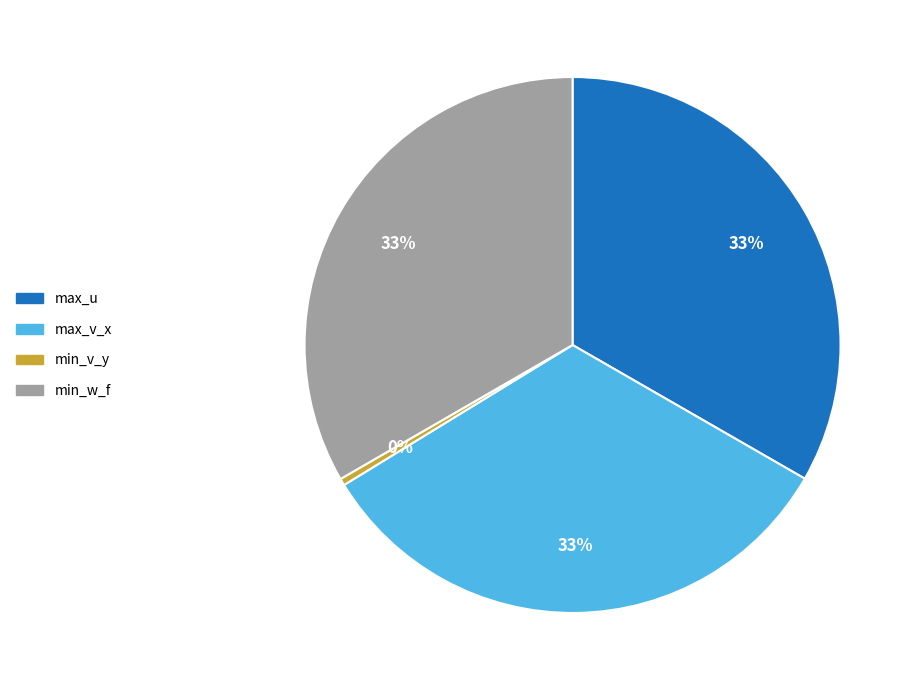

Is the sum of max_v_x and min_v_y greater than half?

No